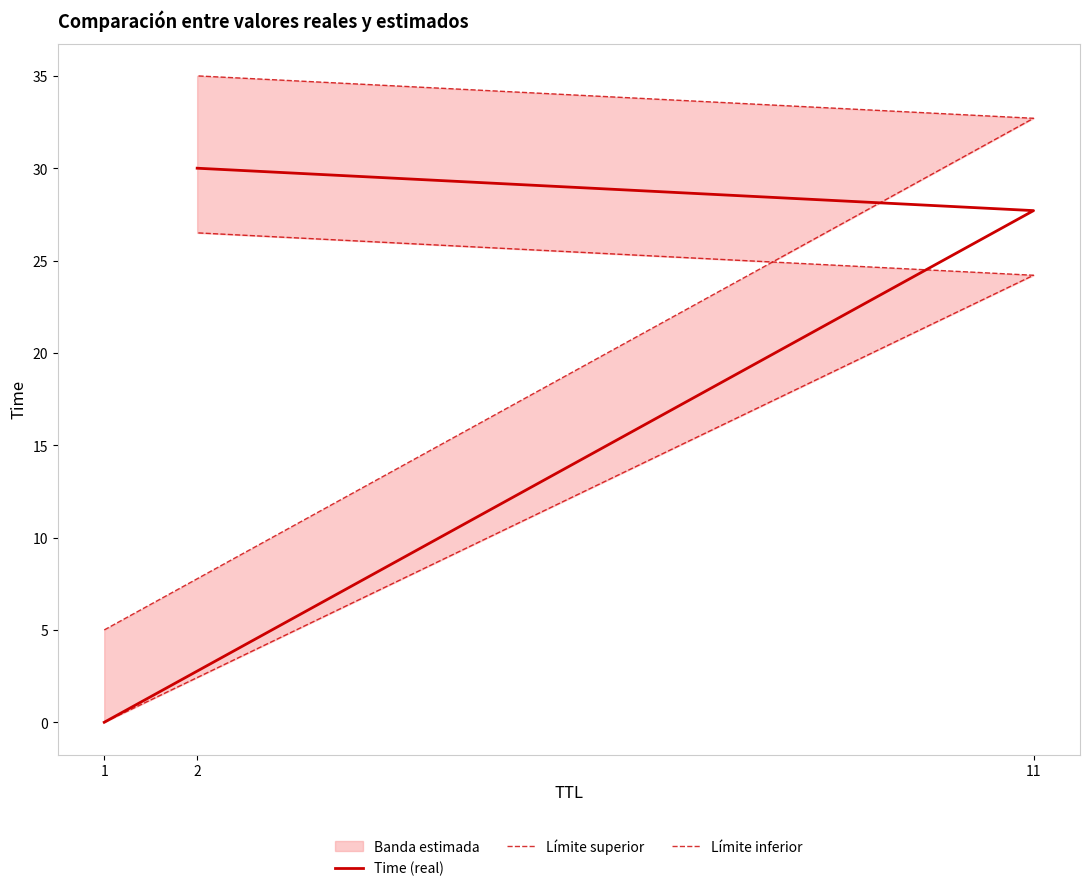

List the series in order of their peak value, lowest first.

Límite inferior, Time (real), Límite superior